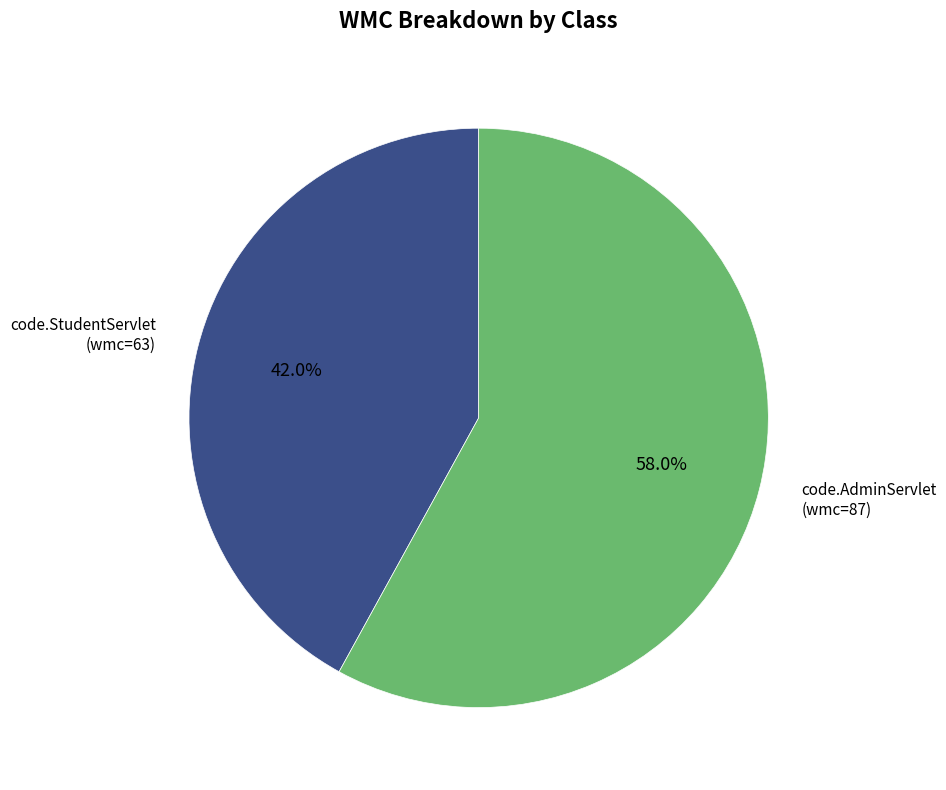

Does any single category account for the majority?

Yes